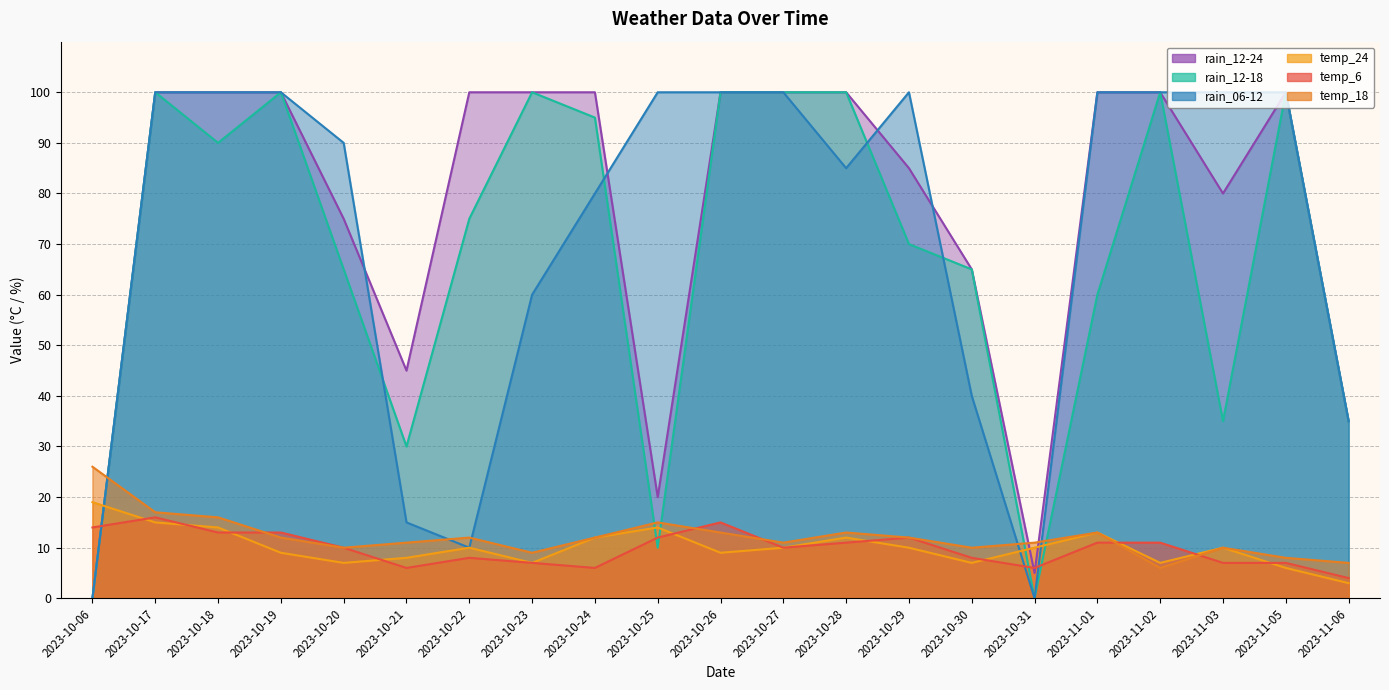

What is the label of the 3rd point from the right?

2023-11-03